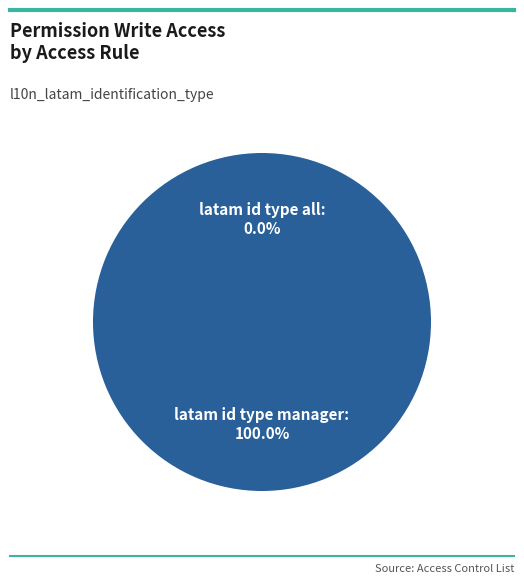

Which slice is the smallest?

latam id type all